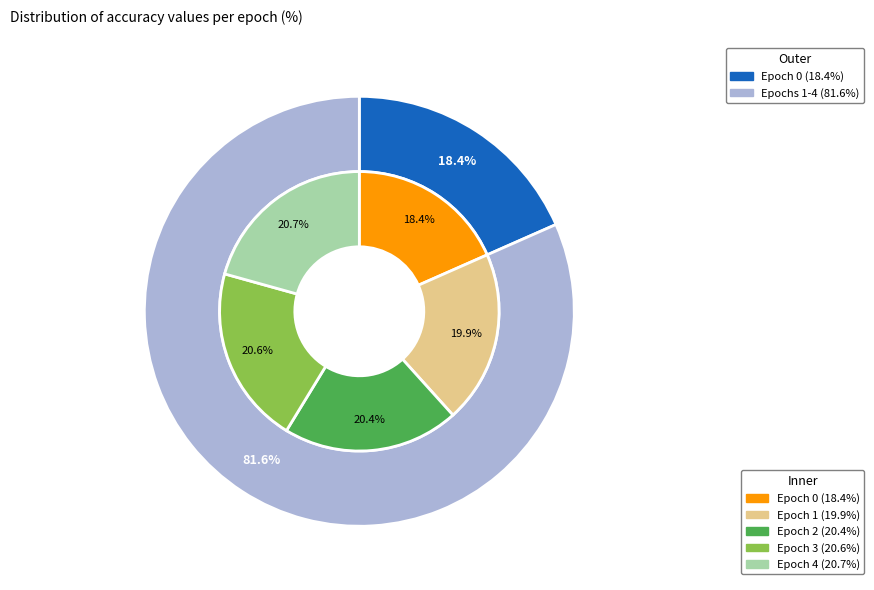

To the nearest percent, what is the difference between the 1 and 0 slice percentages?

2%